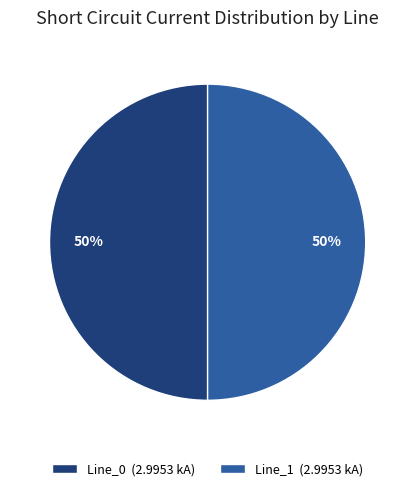

How many segments does this pie chart have?

2